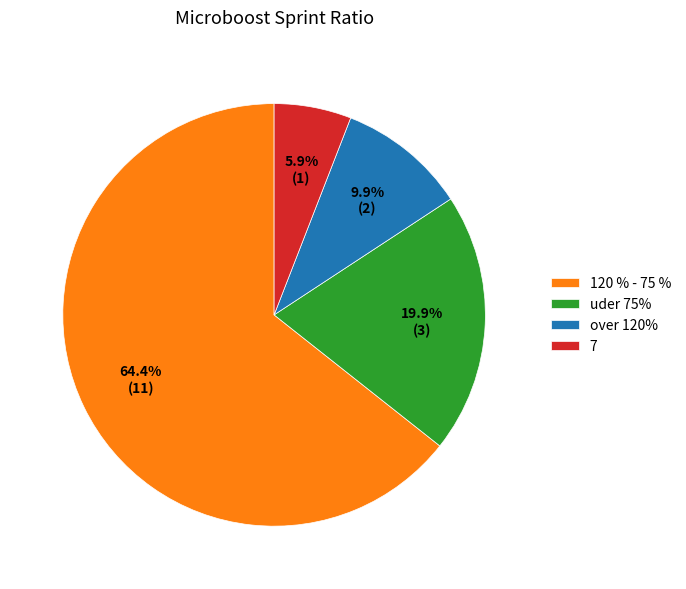

How many slices are in this pie chart?

4